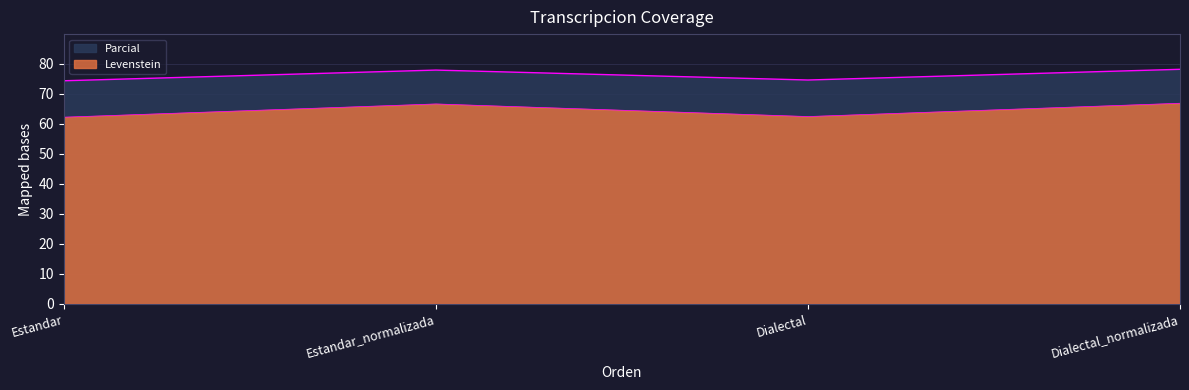

The Levenstein series shows 66.8 at Dialectal_normalizada. True or false?

True